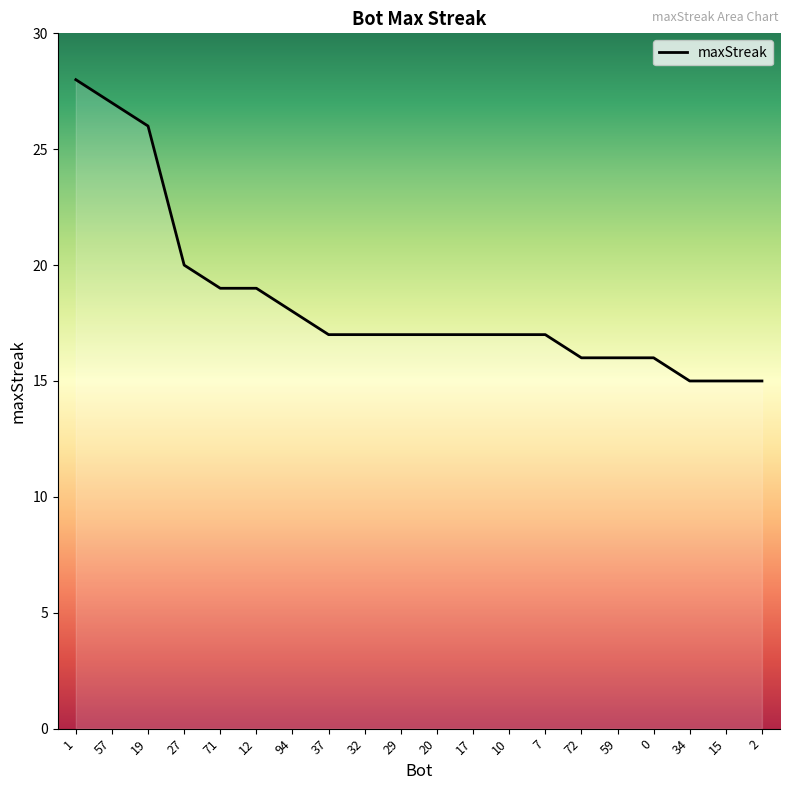

Reading left to right, extract all data points from this chart.

1=28	57=27	19=26	27=20	71=19	12=19	94=18	37=17	32=17	29=17	20=17	17=17	10=17	7=17	72=16	59=16	0=16	34=15	15=15	2=15